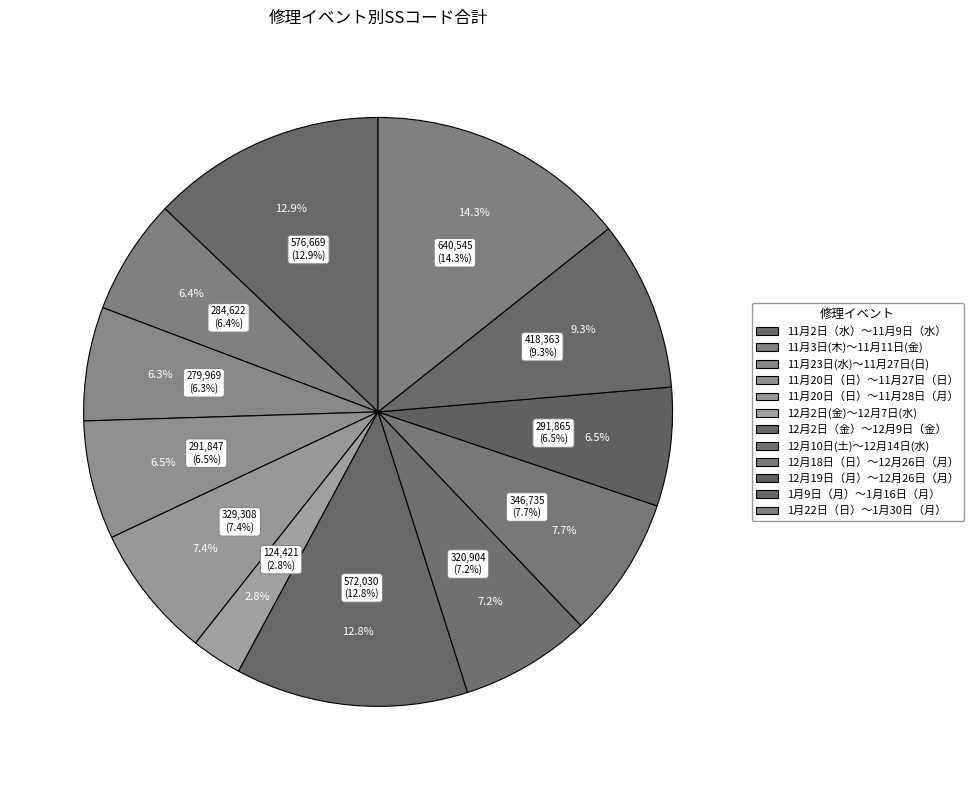

Does 12月2日（金）～12月9日（金） account for over 50% of the chart?

No